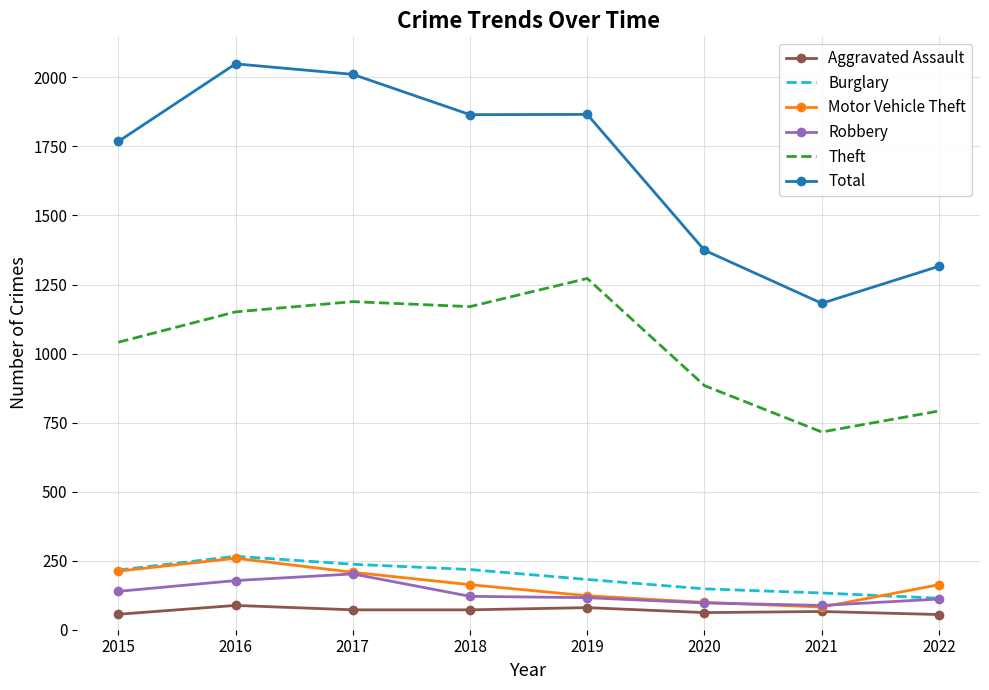

Which series changed the most between 2020 and 2021?

Total